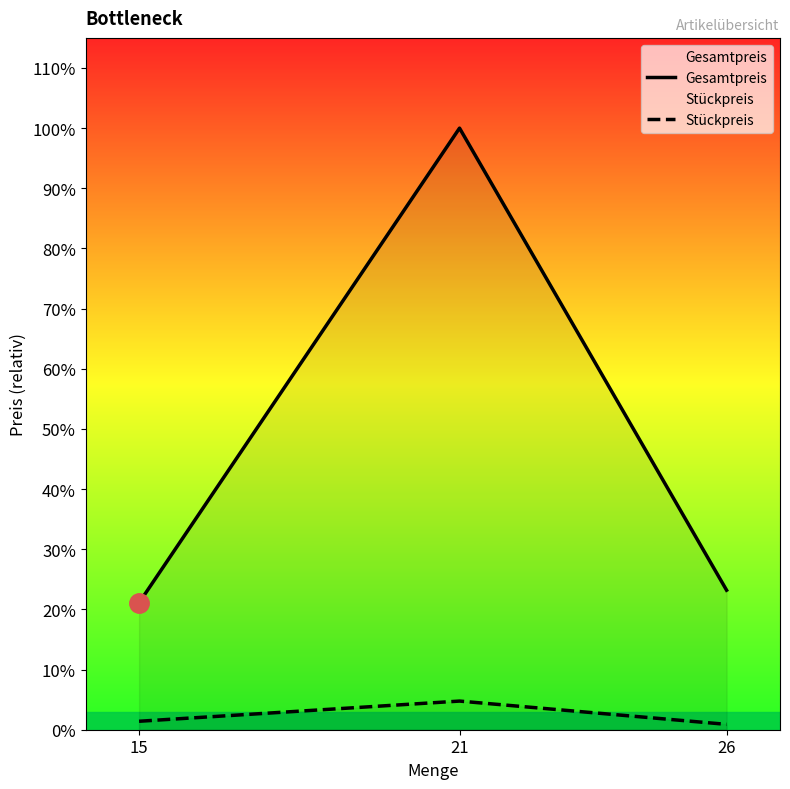

Reading right to left, transcribe all the data shown in this chart.

Gesamtpreis: 414.7	1788.2	377.2
Stückpreis: 15.9	85.2	25.1